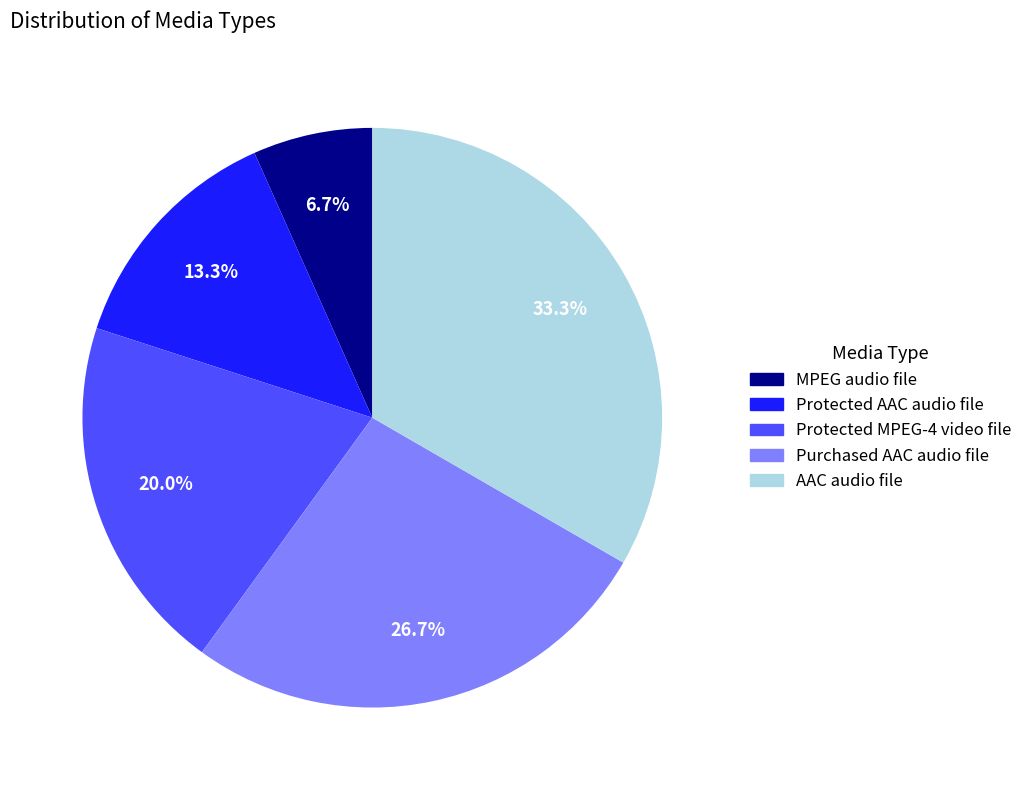

Rank the categories by value from highest to lowest.

AAC audio file, Purchased AAC audio file, Protected MPEG-4 video file, Protected AAC audio file, MPEG audio file